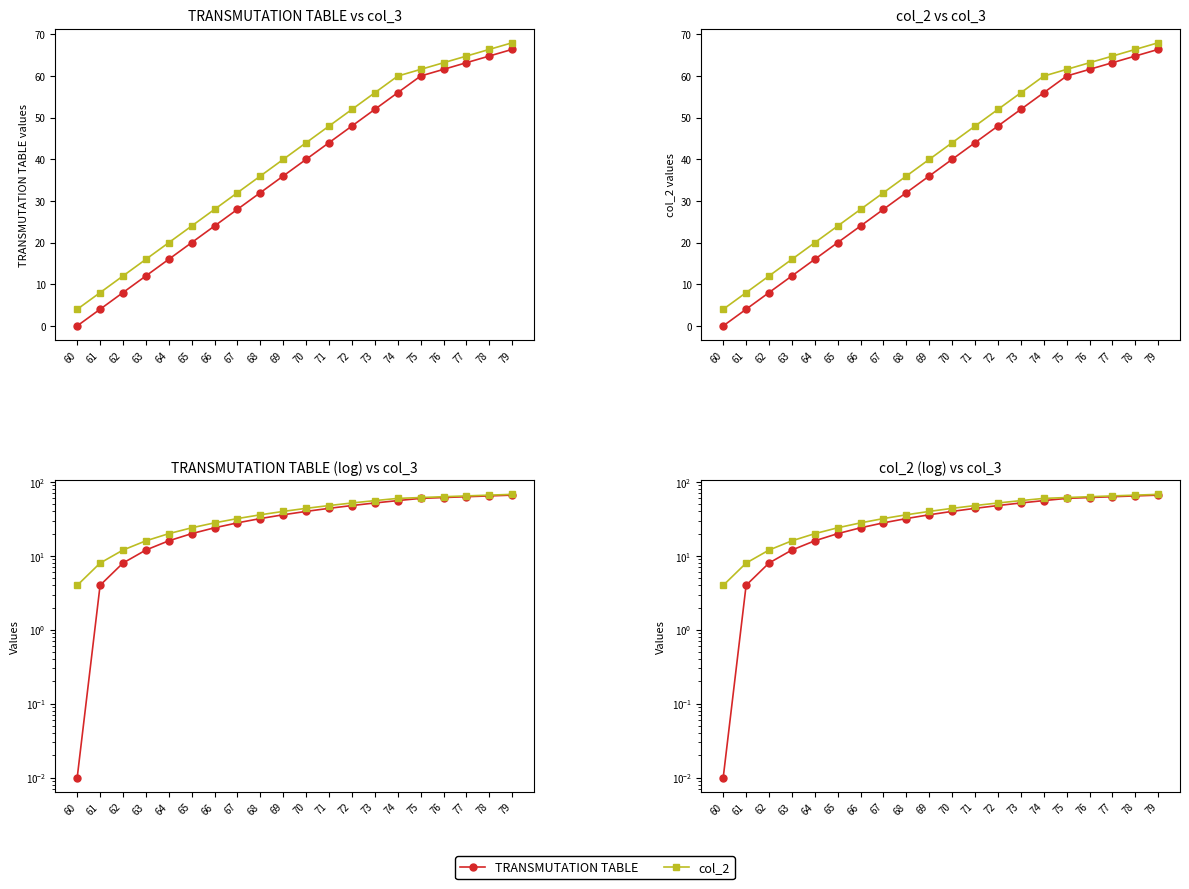

Which has a higher value, 74 or 75?

75